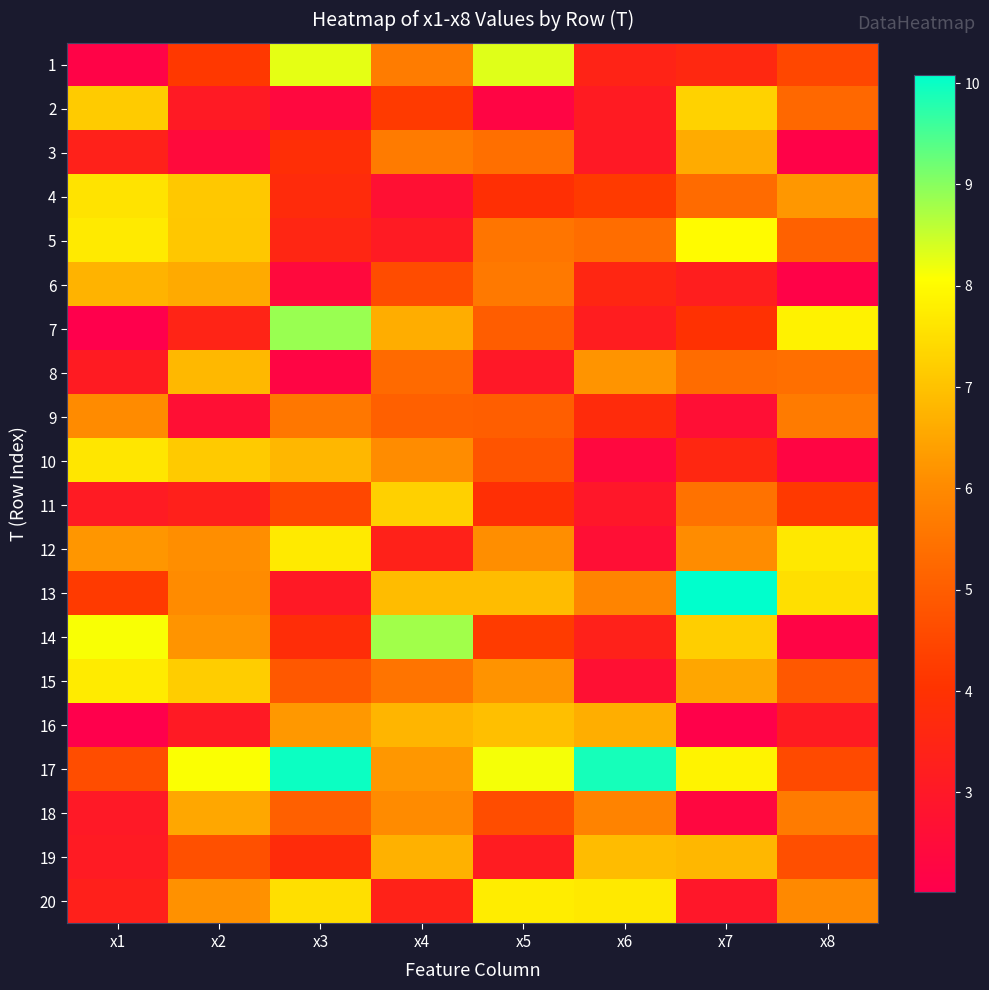

Reading left to right, what are all the values shown in this chart?

1: x1=2.2	x2=4.2	x3=8.3	x4=5.7	x5=8.3	x6=3.4	x7=3.6	x8=4.5
2: x1=7.2	x2=3.1	x3=2.4	x4=4.2	x5=2.2	x6=3.1	x7=7.3	x8=5.3
3: x1=3.3	x2=2.4	x3=3.9	x4=5.7	x5=5.4	x6=3.0	x7=6.6	x8=2.1
4: x1=7.6	x2=7.1	x3=3.7	x4=2.7	x5=3.9	x6=4.2	x7=5.3	x8=6.2
5: x1=7.7	x2=7.1	x3=3.5	x4=3.1	x5=5.5	x6=5.4	x7=8.0	x8=5.1
6: x1=6.7	x2=6.6	x3=2.4	x4=4.6	x5=5.6	x6=3.6	x7=3.2	x8=2.1
7: x1=2.0	x2=3.5	x3=8.9	x4=6.6	x5=5.0	x6=3.2	x7=4.0	x8=7.8
8: x1=3.1	x2=6.8	x3=2.2	x4=5.3	x5=3.0	x6=6.2	x7=5.3	x8=5.4
9: x1=6.0	x2=2.7	x3=5.6	x4=5.1	x5=5.0	x6=3.8	x7=2.6	x8=5.7
10: x1=7.6	x2=7.1	x3=6.8	x4=6.1	x5=4.8	x6=2.4	x7=3.6	x8=2.3
11: x1=3.1	x2=3.3	x3=4.5	x4=7.3	x5=3.9	x6=2.9	x7=5.5	x8=4.2
12: x1=6.2	x2=6.1	x3=7.7	x4=3.4	x5=6.1	x6=2.6	x7=6.1	x8=7.7
13: x1=4.2	x2=6.0	x3=3.1	x4=6.9	x5=6.9	x6=5.9	x7=10.1	x8=7.5
14: x1=8.1	x2=6.2	x3=3.8	x4=8.8	x5=4.2	x6=3.4	x7=7.2	x8=2.2
15: x1=7.7	x2=7.2	x3=4.9	x4=5.5	x5=6.2	x6=2.7	x7=6.5	x8=4.9
16: x1=2.0	x2=3.1	x3=6.3	x4=6.8	x5=6.9	x6=6.7	x7=2.1	x8=3.1
17: x1=4.6	x2=8.1	x3=10.0	x4=6.2	x5=8.1	x6=9.9	x7=7.9	x8=4.6
18: x1=3.0	x2=6.5	x3=5.1	x4=6.0	x5=4.6	x6=5.8	x7=2.4	x8=5.7
19: x1=3.1	x2=4.7	x3=3.8	x4=6.7	x5=3.2	x6=6.9	x7=6.8	x8=4.7
20: x1=3.3	x2=6.1	x3=7.5	x4=3.4	x5=7.8	x6=7.7	x7=2.9	x8=6.0